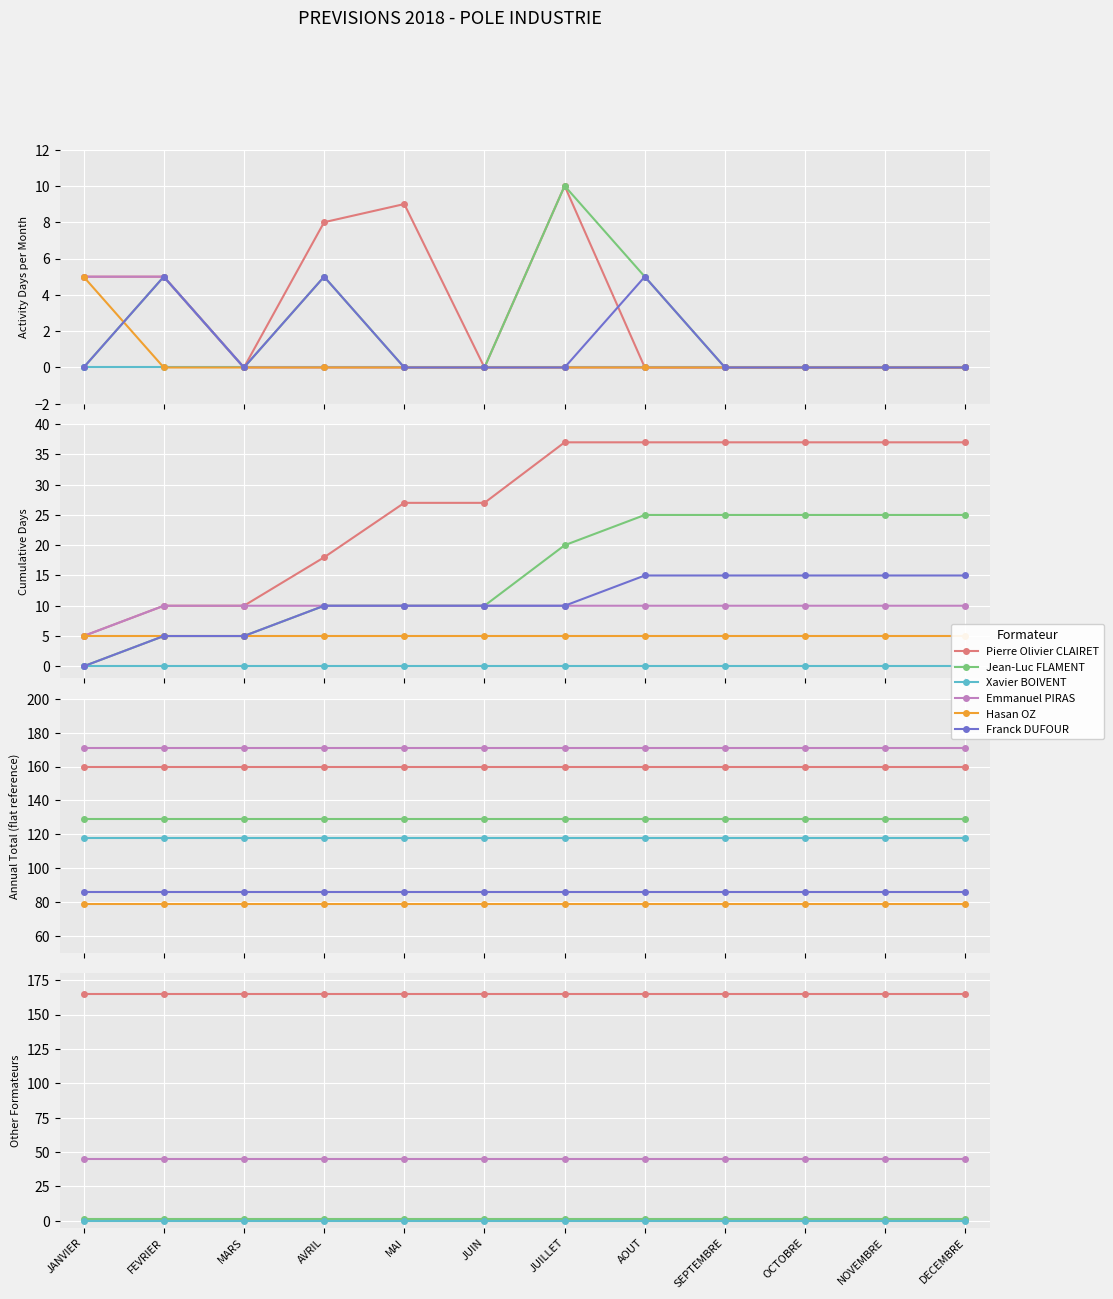

Is the value of Jean-Luc FLAMENT at NOVEMBRE greater than the value of Pierre Olivier CLAIRET at FEVRIER?

No